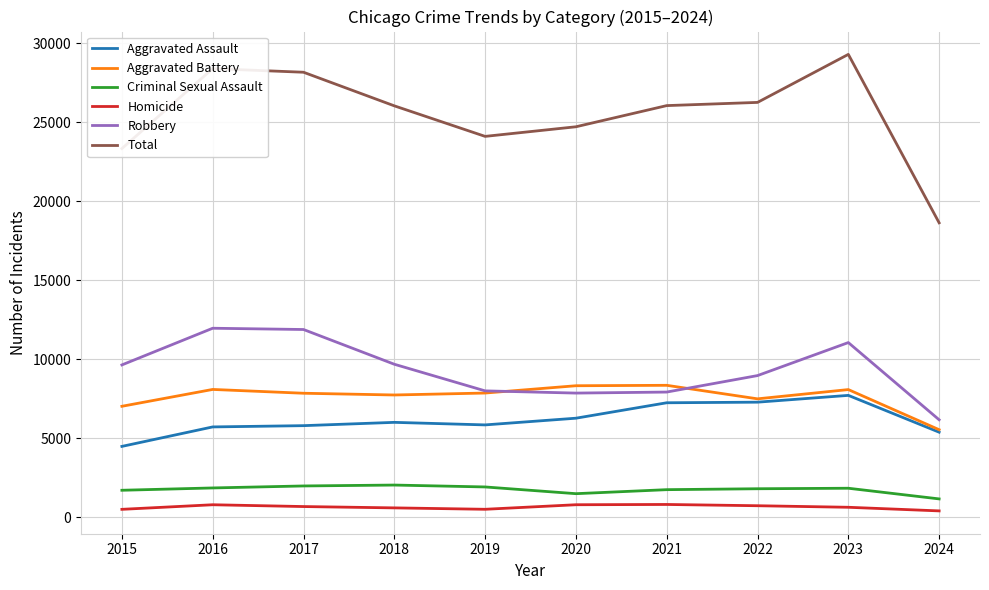

Is the value of Robbery at 2018 greater than the value of Criminal Sexual Assault at 2018?

Yes